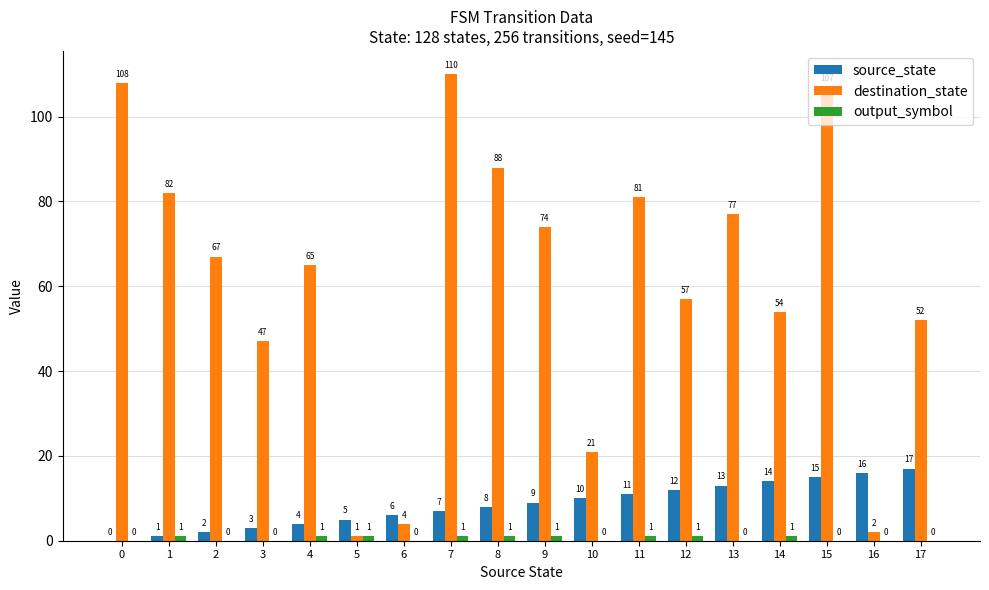

What is the sum of the source_state values at 3 and 1?

4